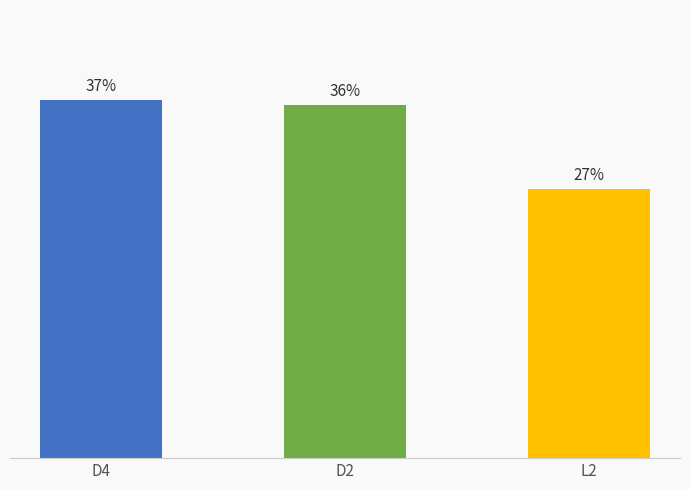

Are the bars horizontal?

No